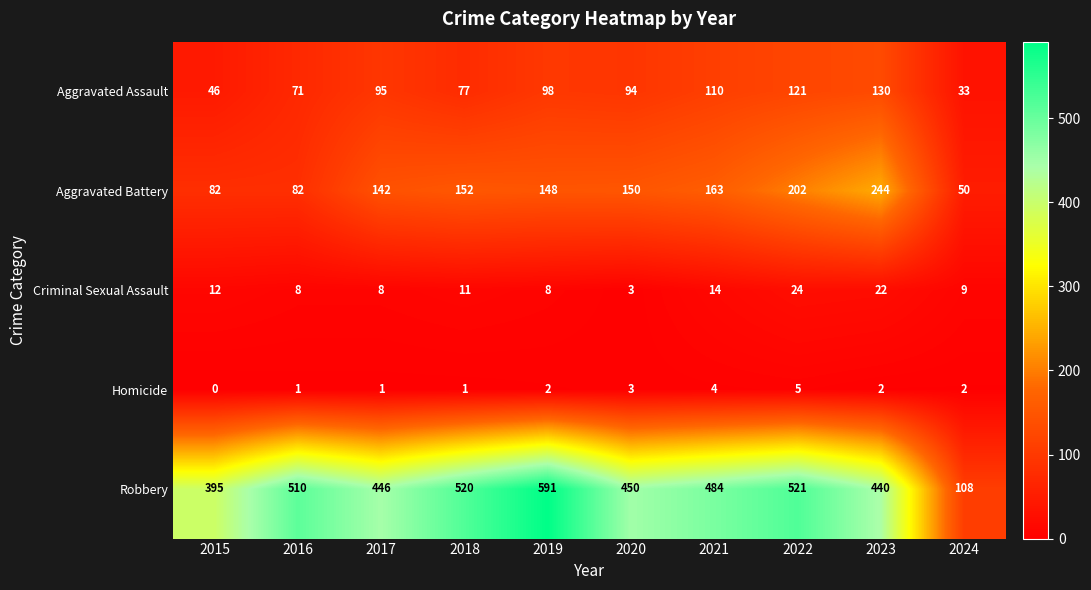

Between 2019 and 2021, which series saw the biggest shift?

Robbery